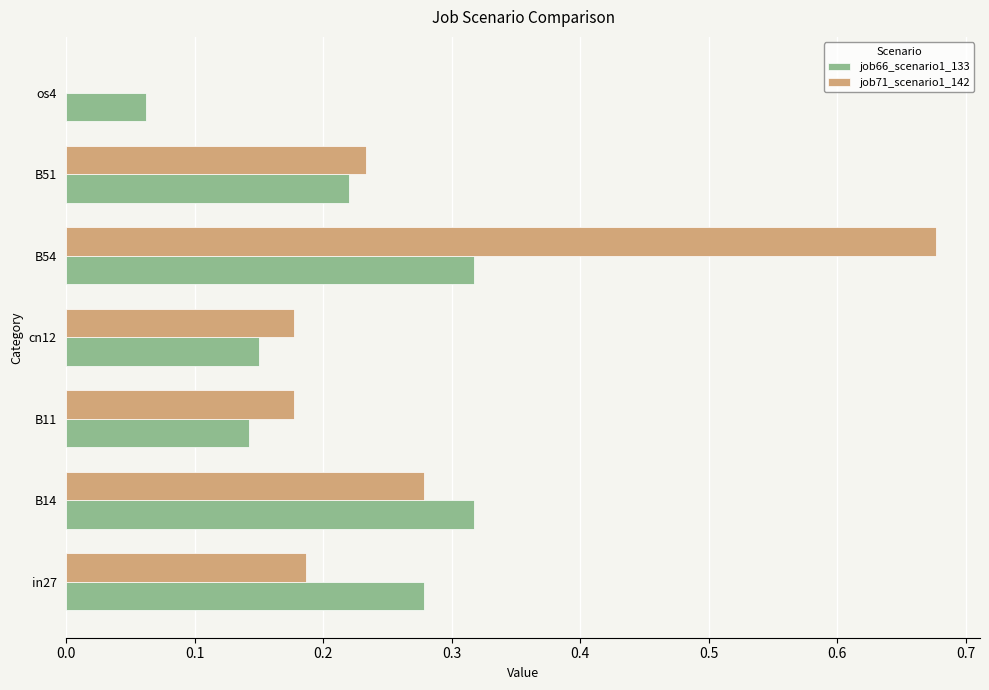

Is it true that job71_scenario1_142 equals -0.3 at os4?

False